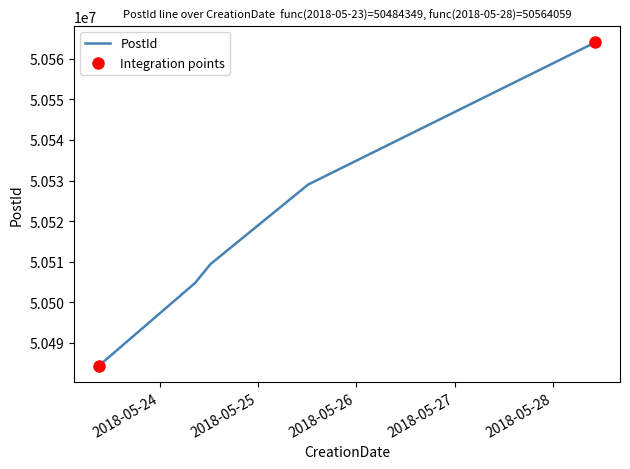

What is the maximum value shown in the chart?

50564059